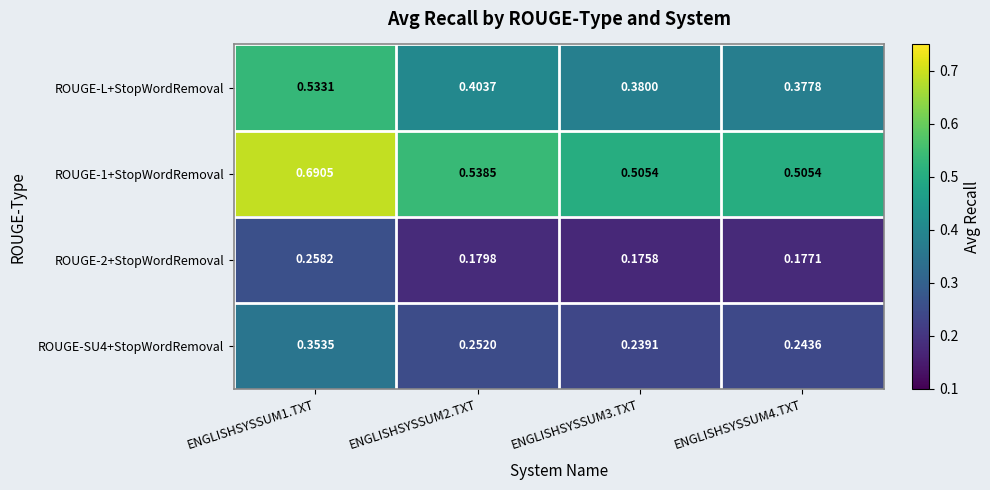

Is the value of ROUGE-2+StopWordRemoval at ENGLISHSYSSUM2.TXT greater than the value of ROUGE-SU4+StopWordRemoval at ENGLISHSYSSUM1.TXT?

No